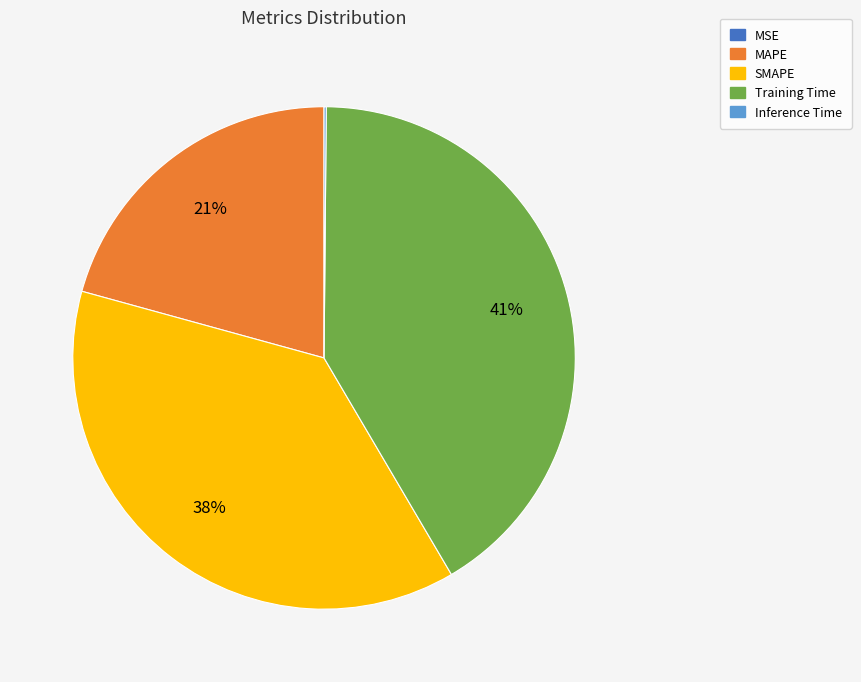

To the nearest percent, what is the difference between the largest and smallest slice percentages?

41%